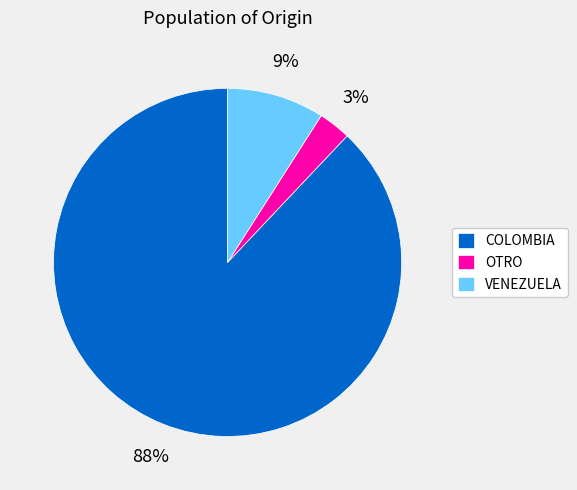

What is the ratio of the value at OTRO to the value at VENEZUELA?

0.3